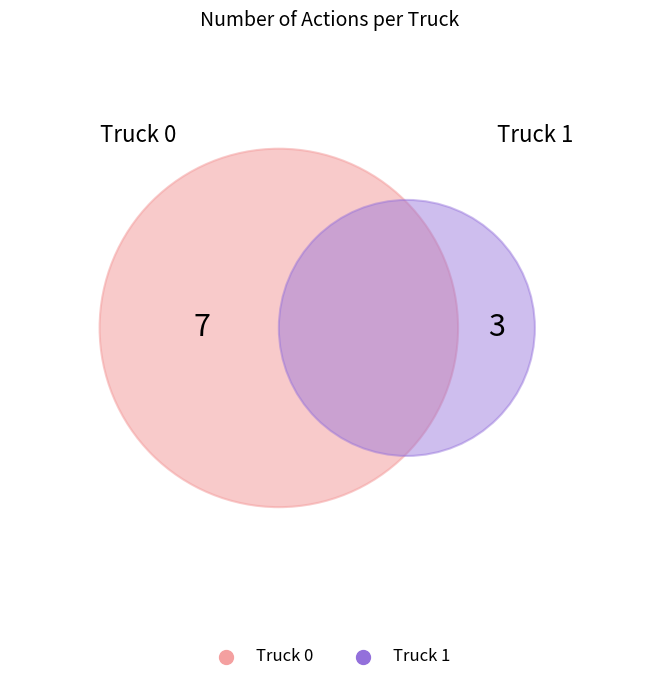

What is the change in value from Truck 0 to Truck 1?

-4